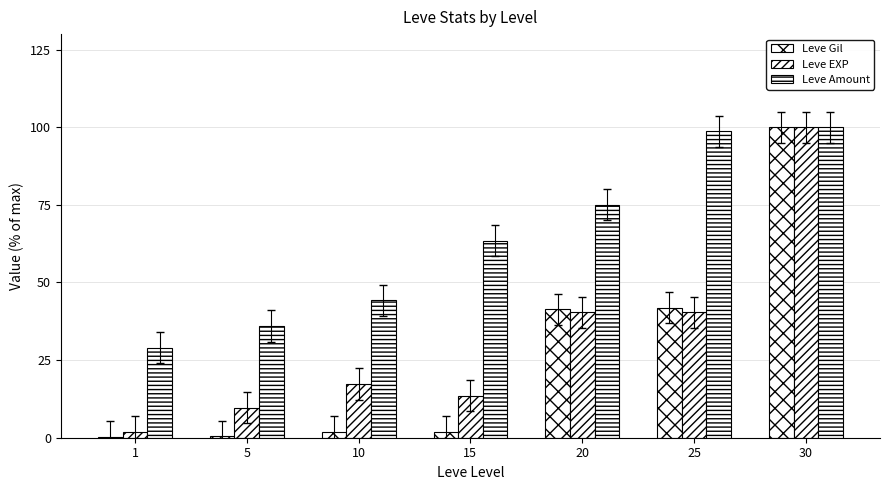

Is the value of Leve Amount at 1 greater than the value of Leve EXP at 5?

Yes